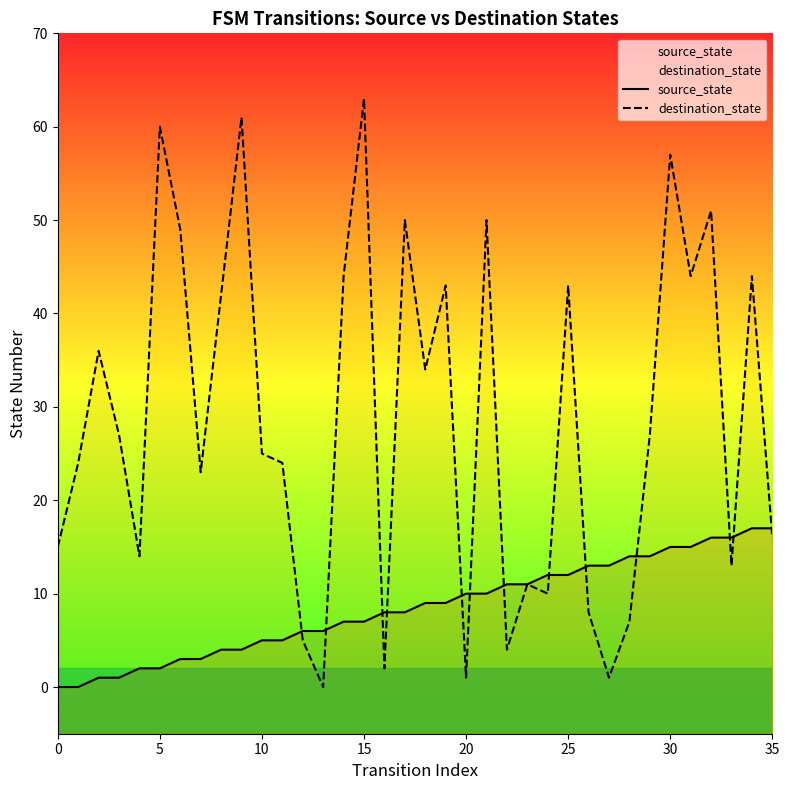

Is it true that source_state equals 3 at 11?

False